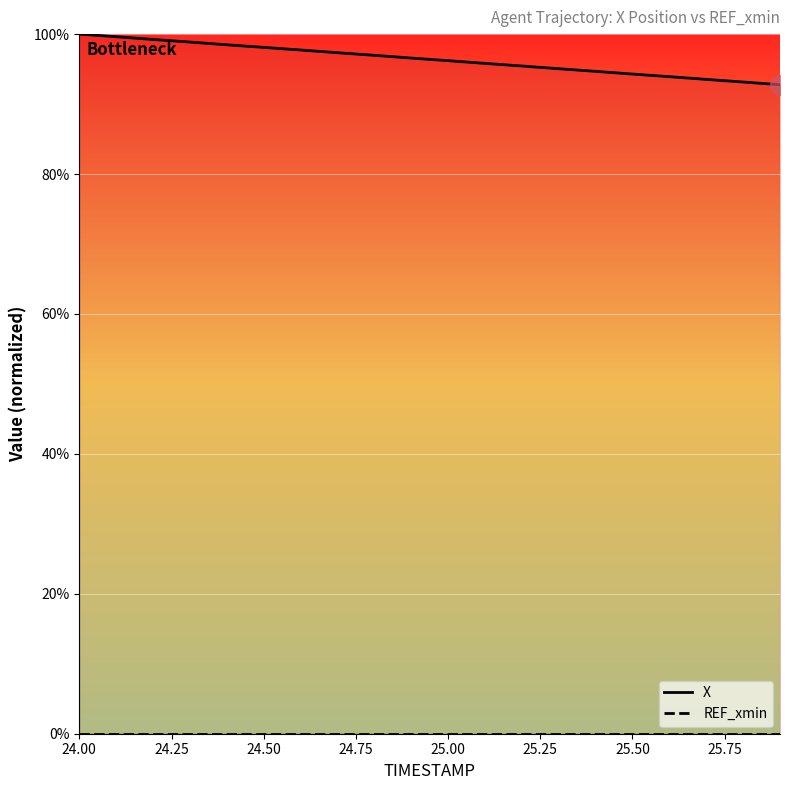

At how many categories does at least one series exceed 63?

20